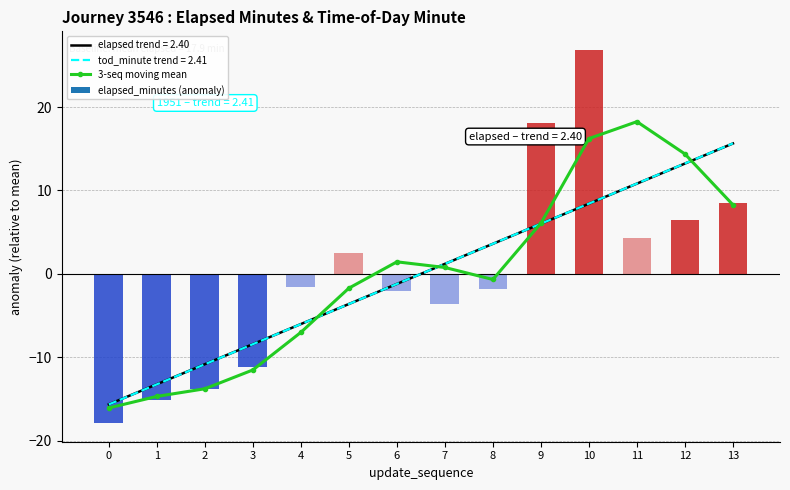

True or false: the data shows 5.1 at 10.

False